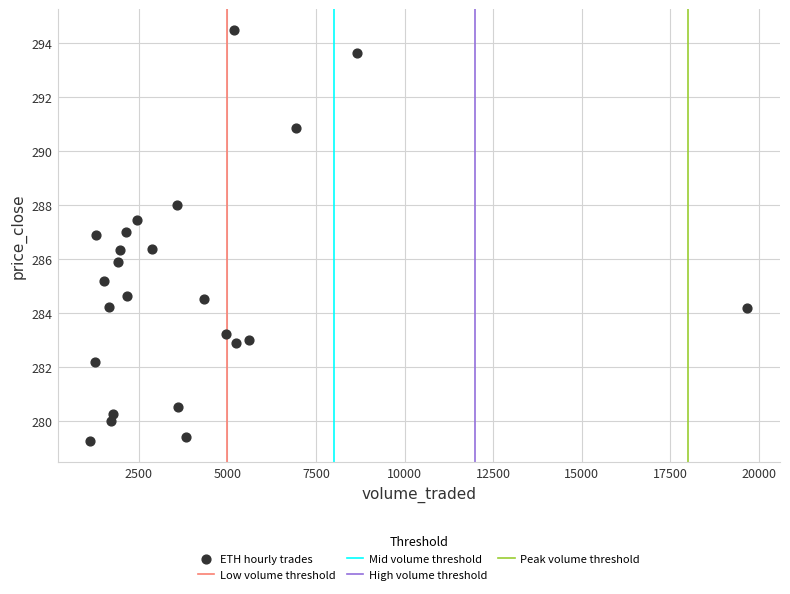

What is the range of Y values (max minus min)?

15.3